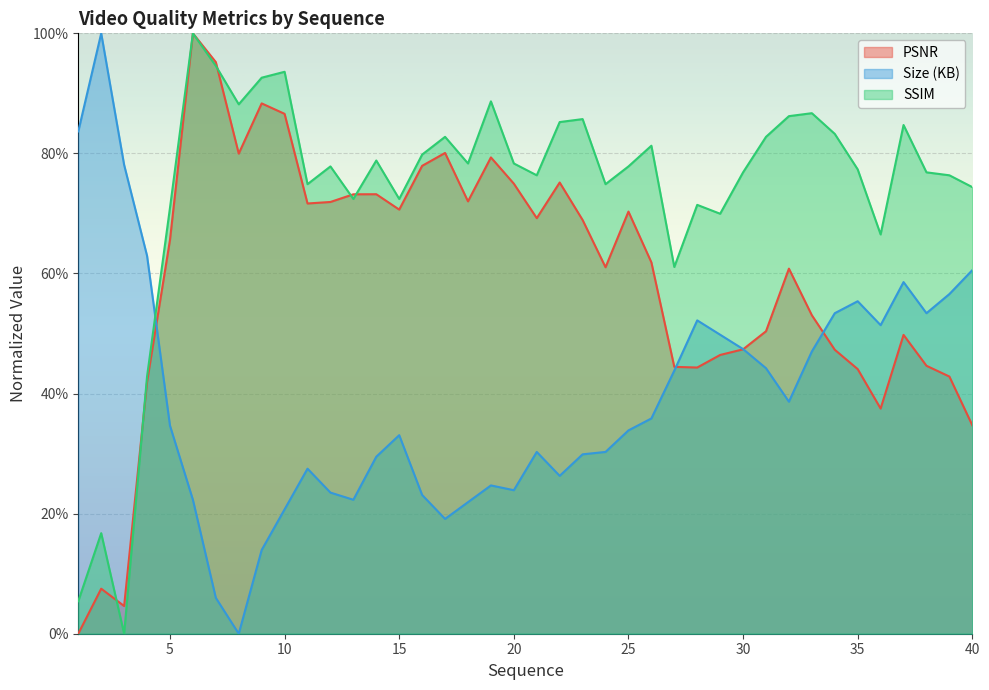

How many data points does each series have?

40